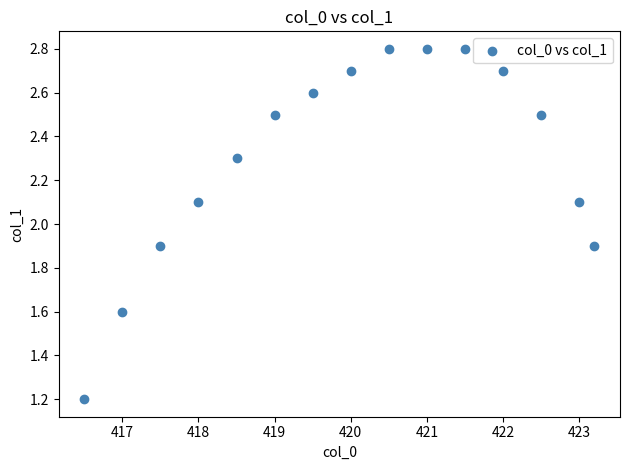

What is the range of X values (max minus min)?

6.7